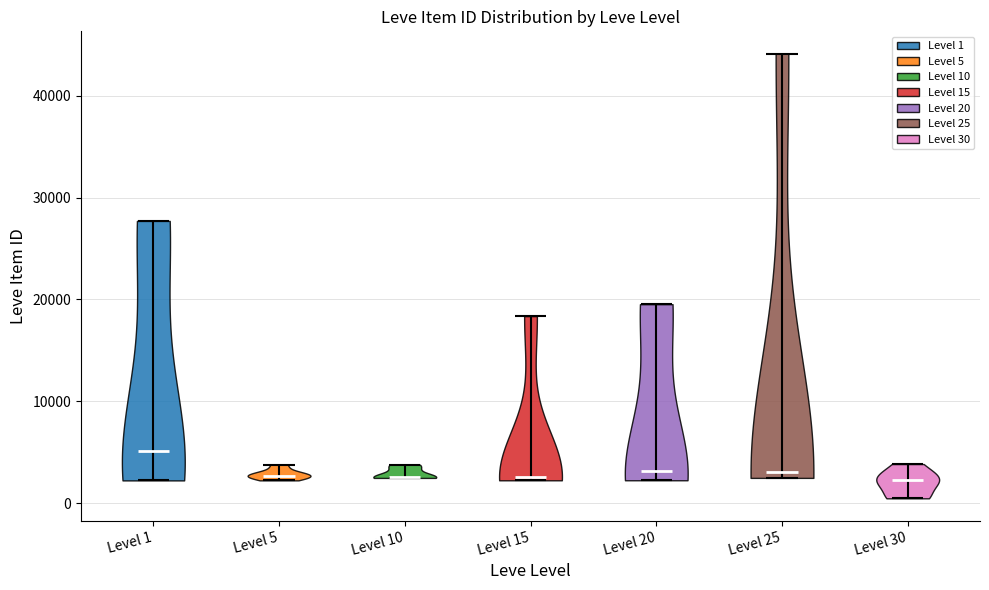

Reading left to right, read every violin against the y-axis: where its median line is, and the lowest and highest points it reaches. The values are not printed on the chart, so give them approximately, as read against the axis.

Level 1: median line 5000, lowest point 2000, highest point 28000
Level 5: median line 3000, lowest point 2000, highest point 4000
Level 10: median line 3000, lowest point 2000, highest point 4000
Level 15: median line 3000, lowest point 2000, highest point 18000
Level 20: median line 3000, lowest point 2000, highest point 20000
Level 25: median line 3000, lowest point 2000, highest point 44000
Level 30: median line 2000, lowest point 0, highest point 4000